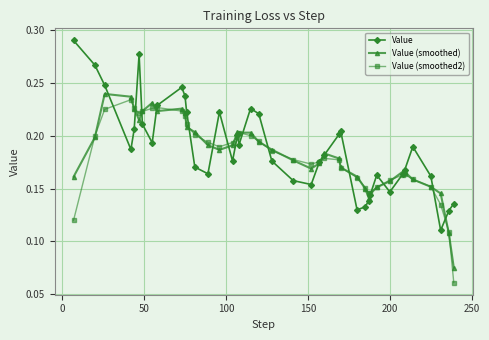

True or false: Value (smoothed) has more than 1 interior local peaks.

True